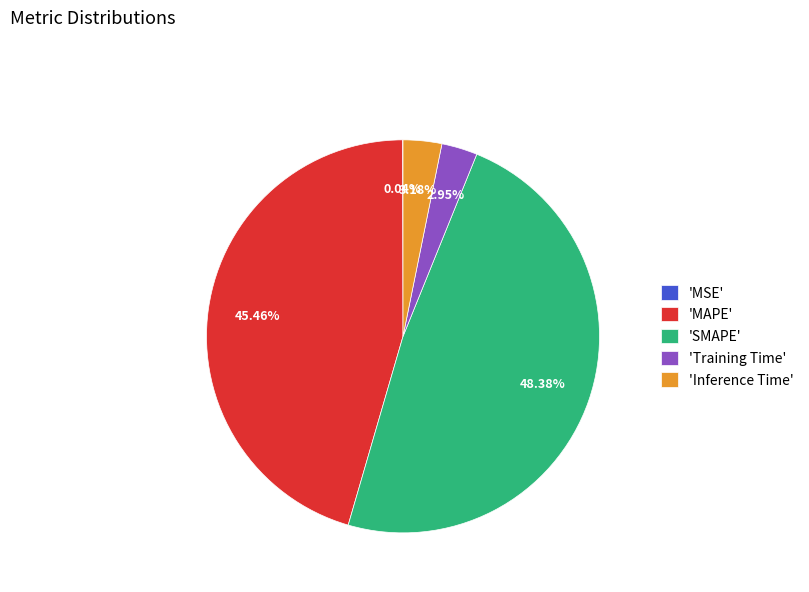

Which category has the biggest portion of the pie?

'SMAPE'